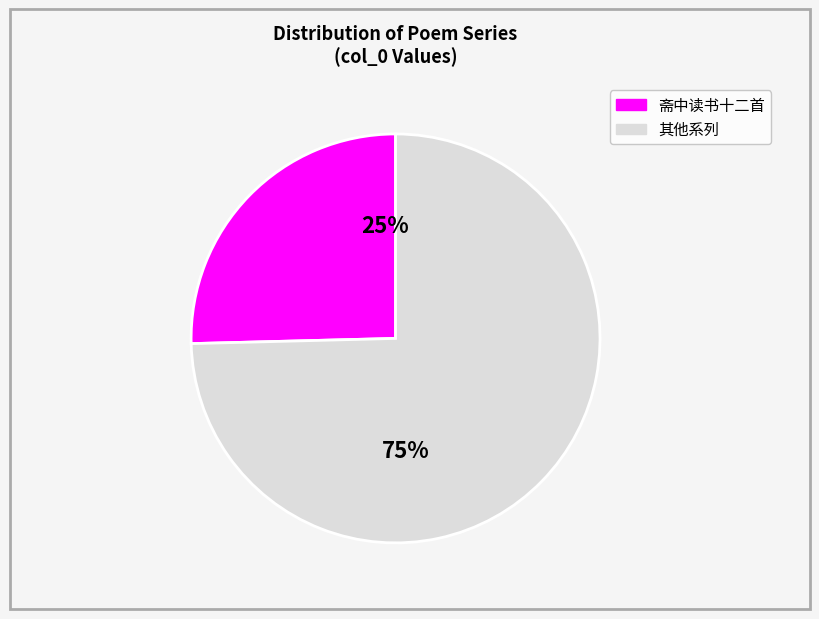

To the nearest percent, what is the average slice percentage?

50%